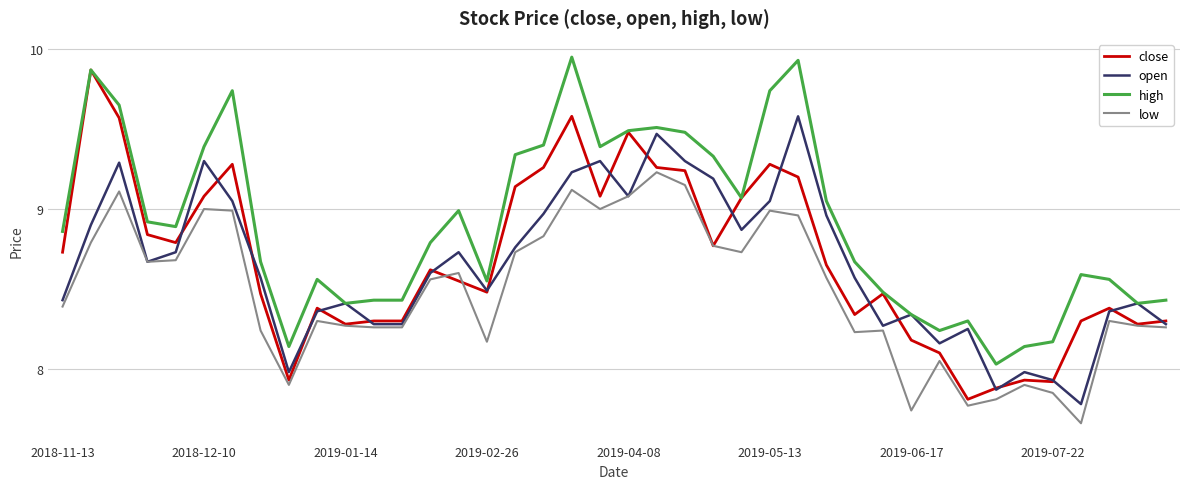

Which series has the largest total across all categories?

high